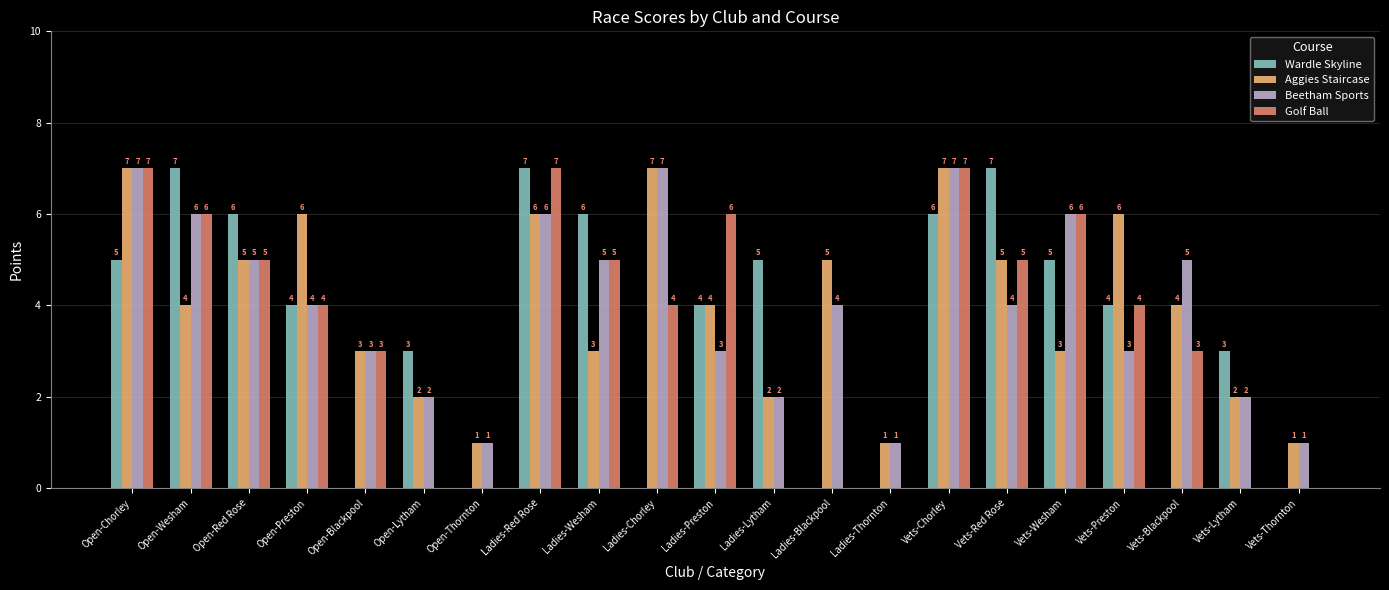

Are the bars grouped side by side (vs. stacked)?

Yes